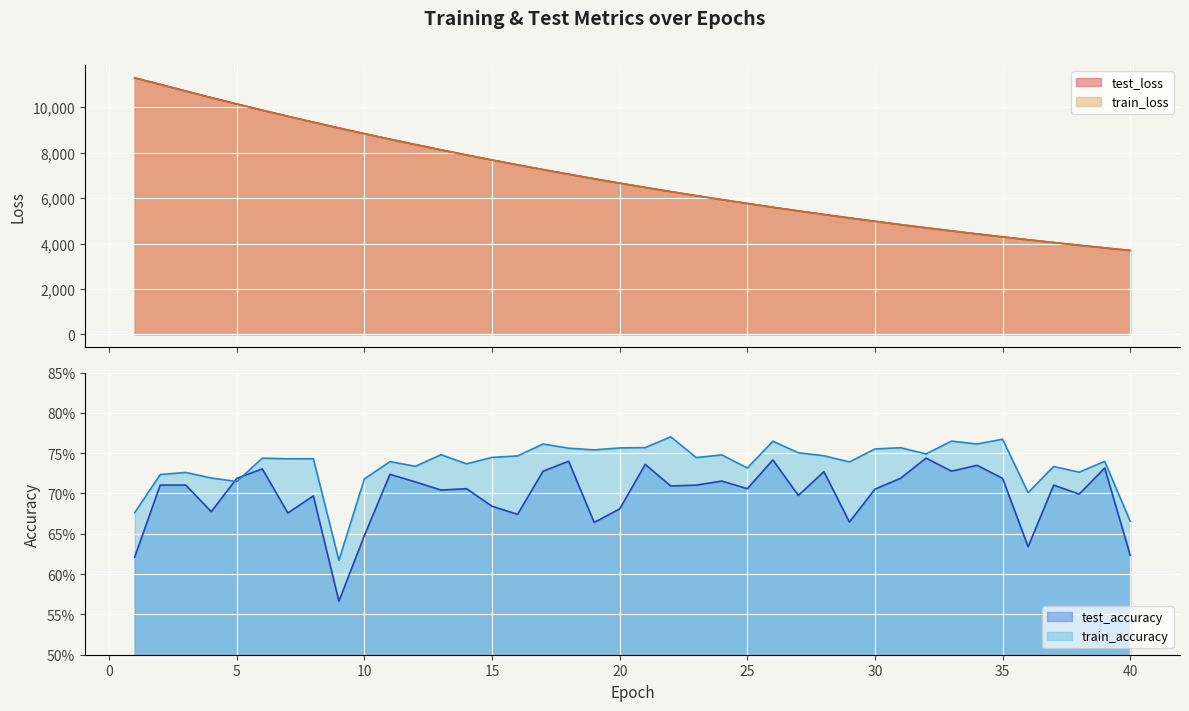

True or false: test_accuracy and train_loss cross at least once.

False